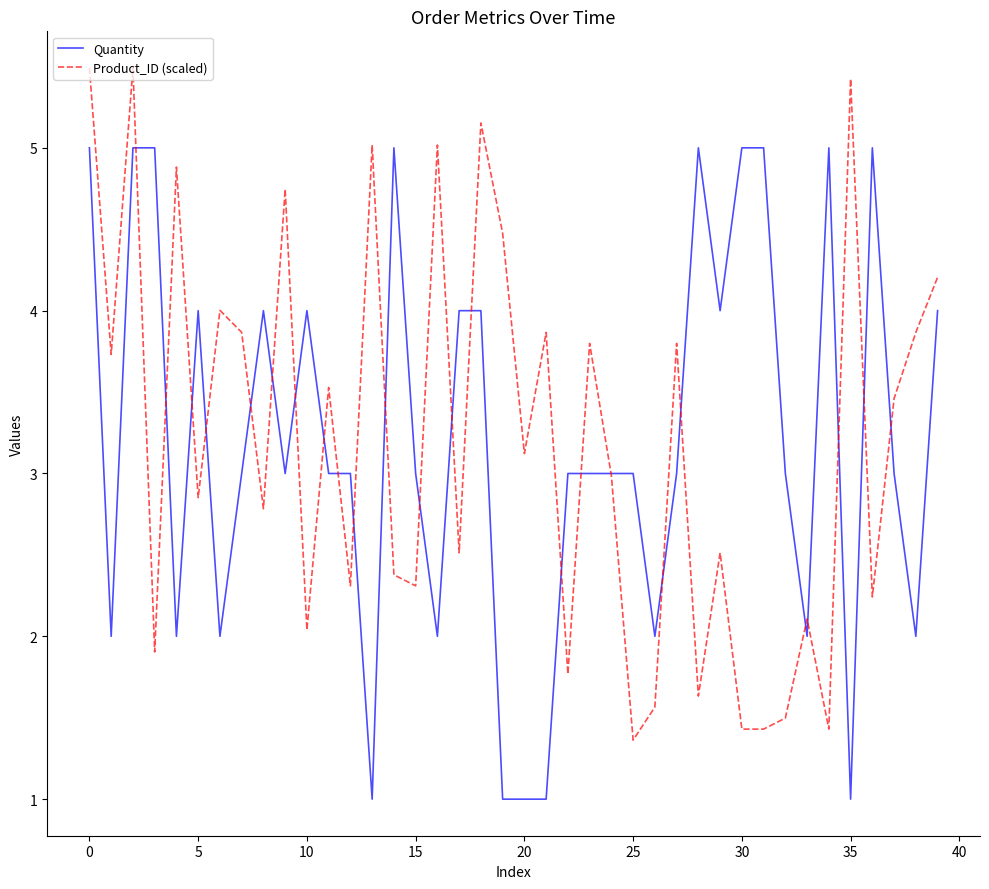

List the series in order of their peak value, lowest first.

Quantity, Product_ID (scaled)